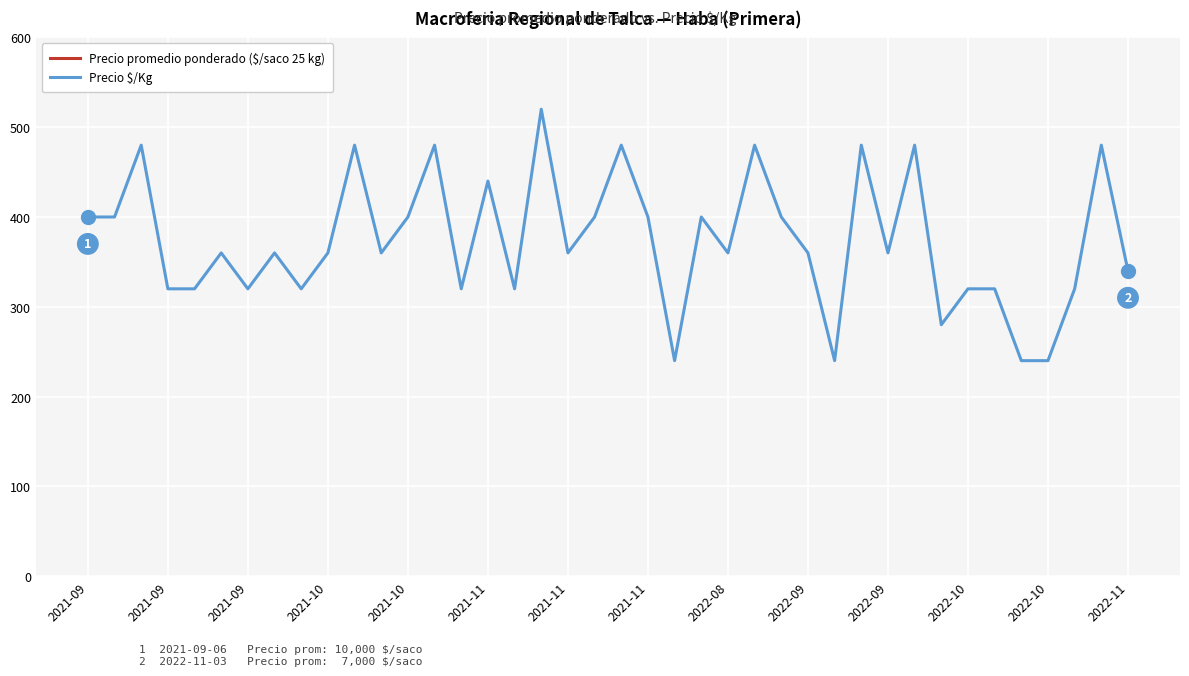

At which label is Precio promedio ponderado ($/saco 25 kg) closest to 9500?

2021-09